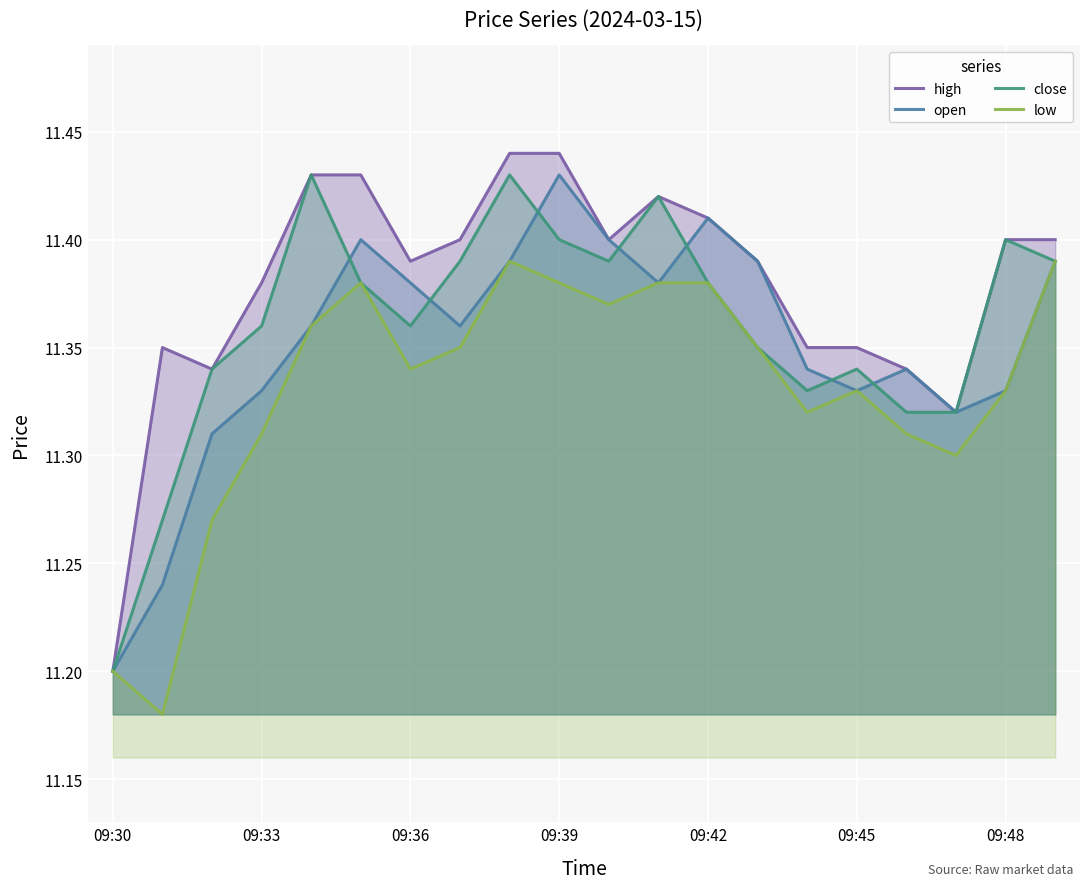

The close series shows 11.4 at 09:39. True or false?

True